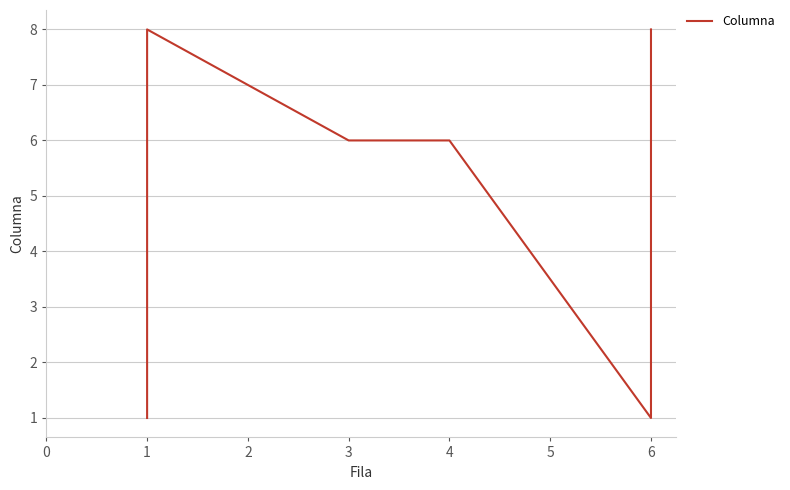

What is the value of the 2nd point from the left?

8